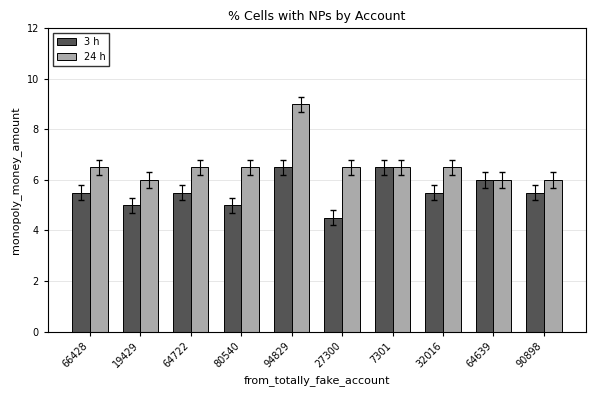

The 3 h series shows 9.6 at 7301. True or false?

False